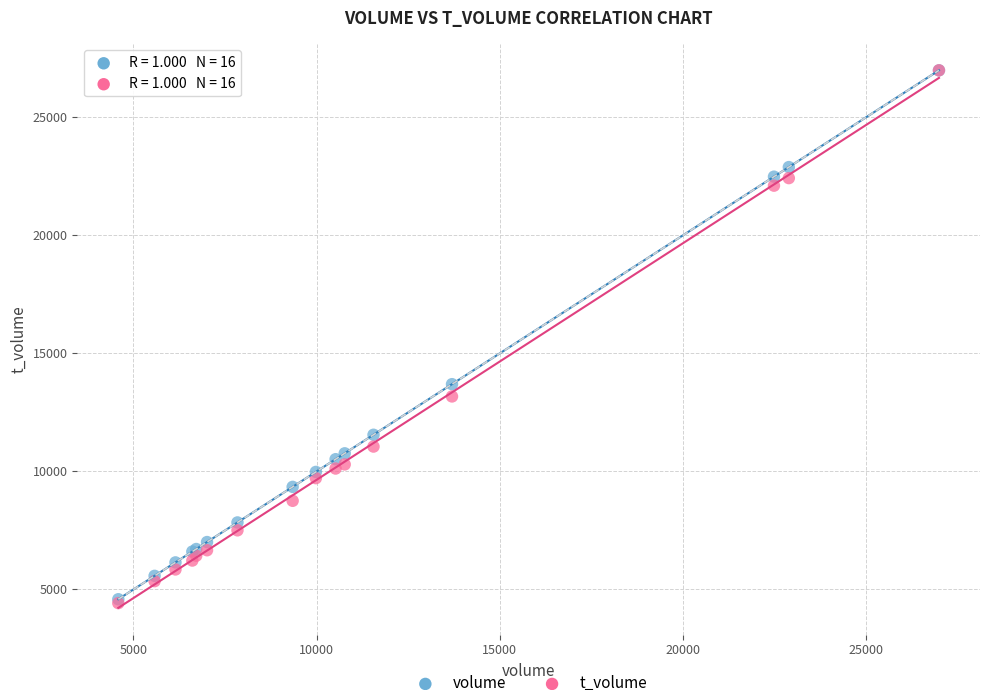

Across all series, what Y value is closest to 15709?

13699.0